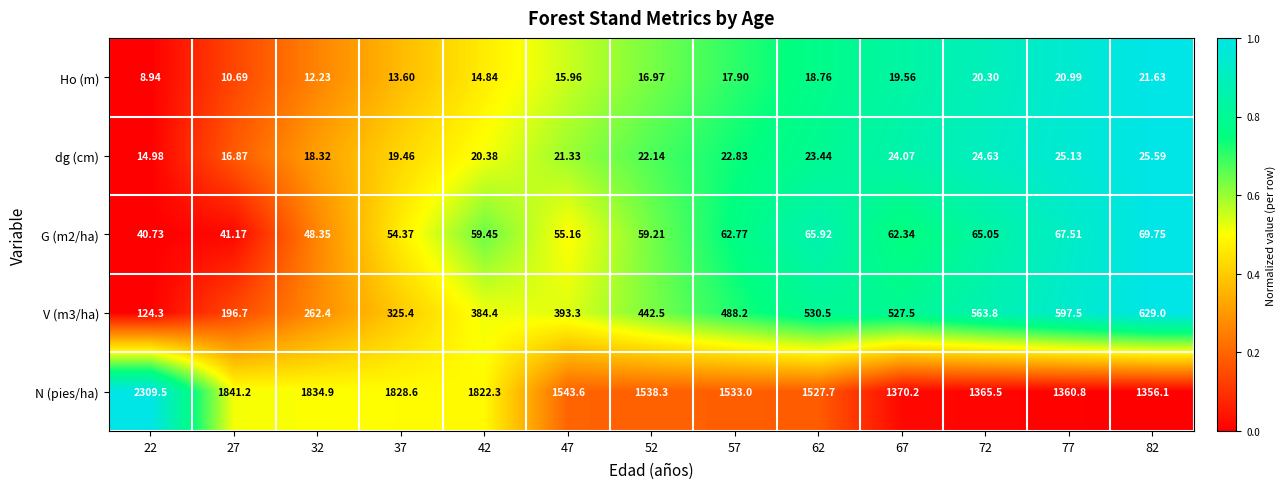

Is the value of N (pies/ha) at 72 greater than the value of V (m3/ha) at 22?

Yes